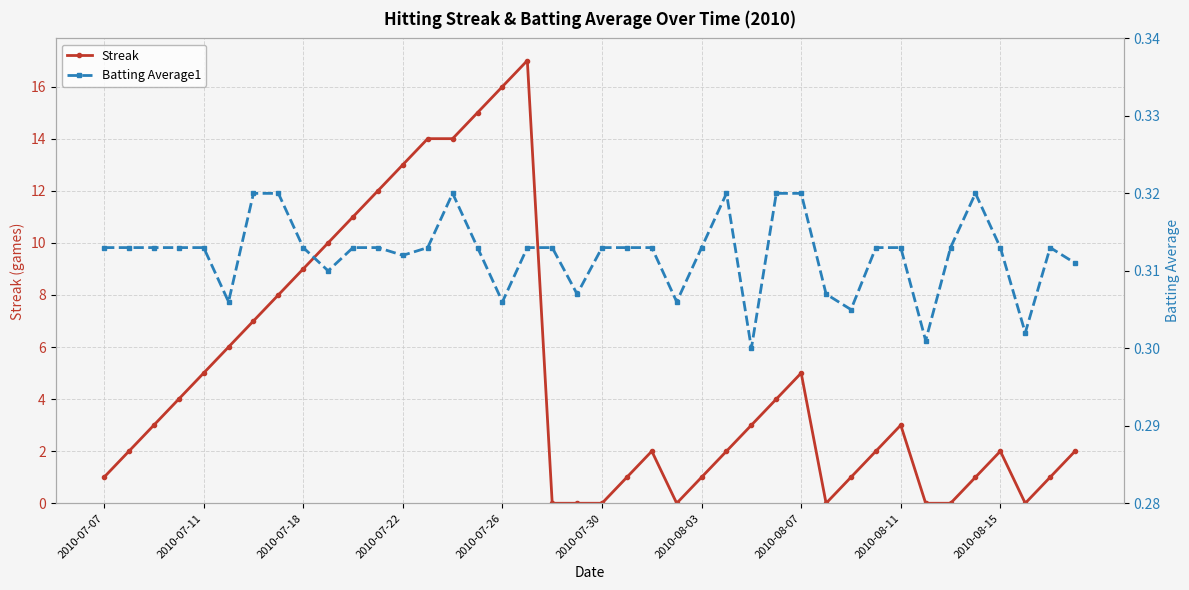

Which series ends up on top after the final intersection of Streak and Batting Average1?

Streak